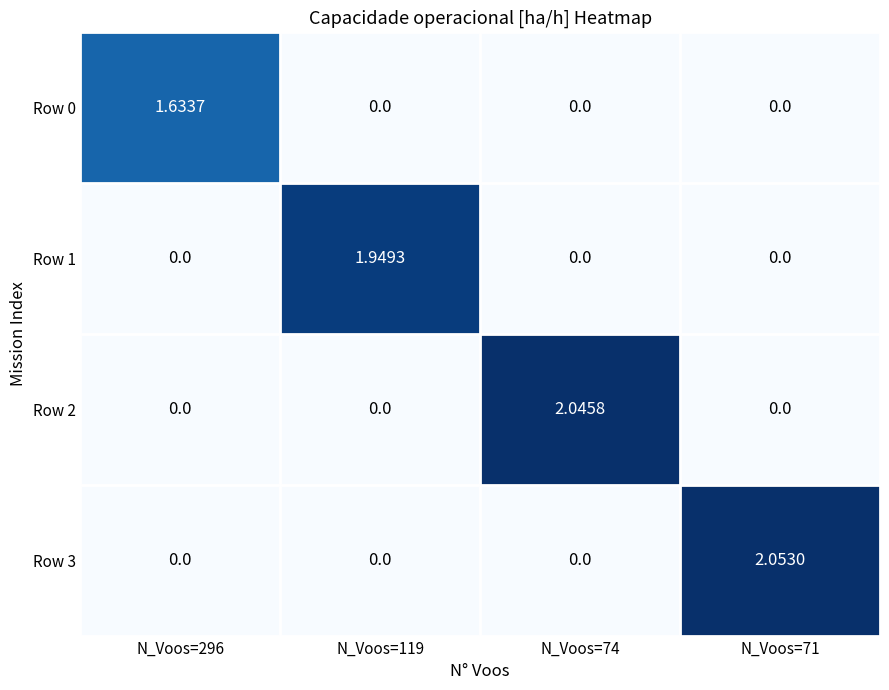

Is the value of Row 0 at N_Voos=71 greater than the value of Row 2 at N_Voos=74?

No